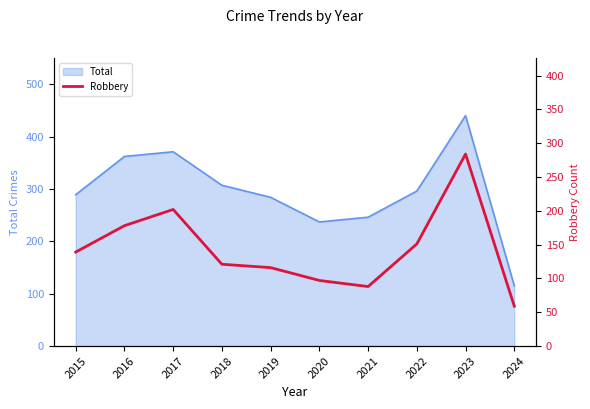

Between 2017 and 2022, which is larger?

2017